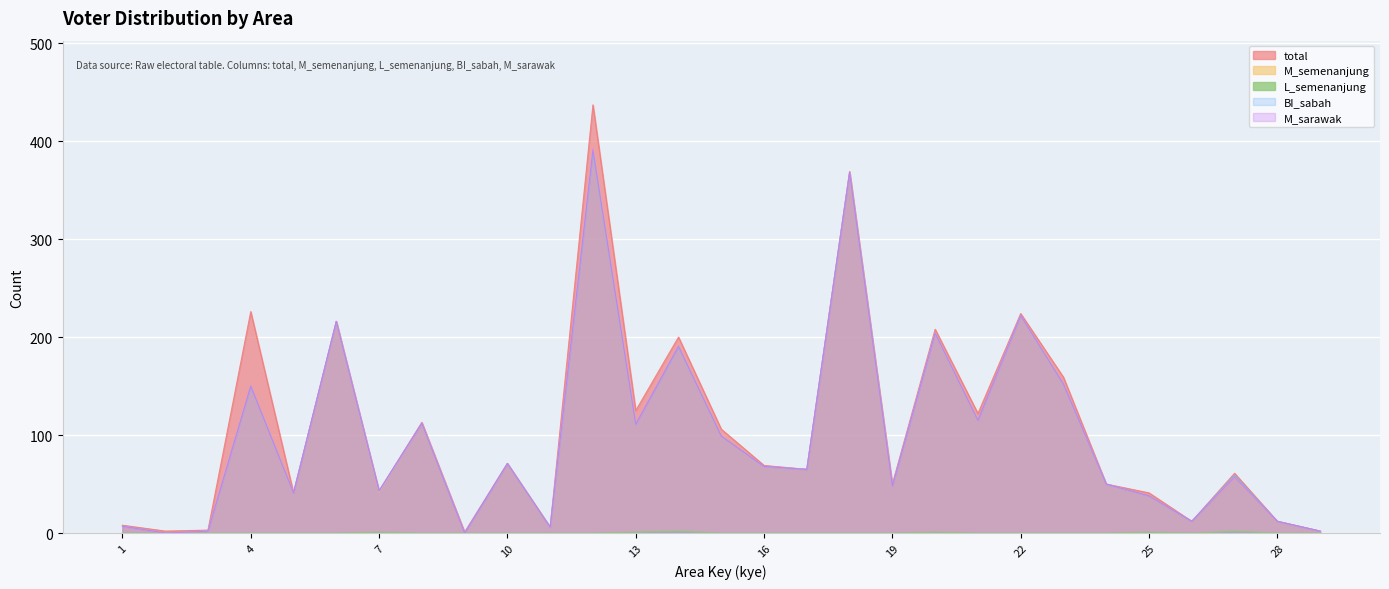

Reading left to right, transcribe all the data shown in this chart.

total: 8	2	3	226	41	216	43	113	1	71	6	437	125	200	106	69	65	369	50	208	122	224	159	50	41	12	61	12	2
M_semenanjung: 7	0	2	150	41	216	42	112	0	71	6	392	111	191	99	68	65	368	48	204	115	222	152	50	38	12	57	12	2
L_semenanjung: 0	0	0	0	0	0	1	0	0	0	0	0	1	2	0	0	0	0	0	1	0	0	0	0	1	0	2	0	0
BI_sabah: 7	0	2	150	41	216	43	112	0	71	6	389	111	190	99	68	65	368	48	204	115	222	152	50	38	12	59	12	2
M_sarawak: 7	0	2	150	41	216	43	112	0	71	6	392	111	191	99	68	65	368	48	204	115	222	152	50	38	12	57	12	2